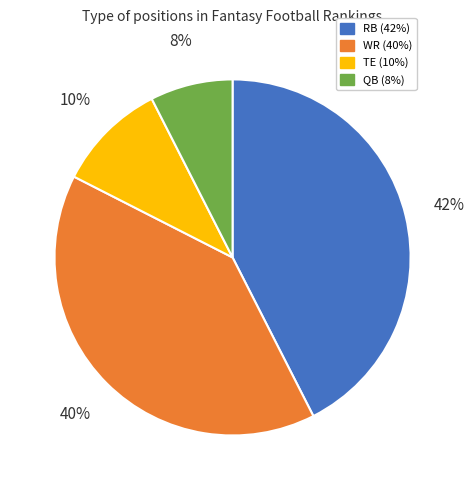

To the nearest percent, what percentage of the pie is QB?

8%